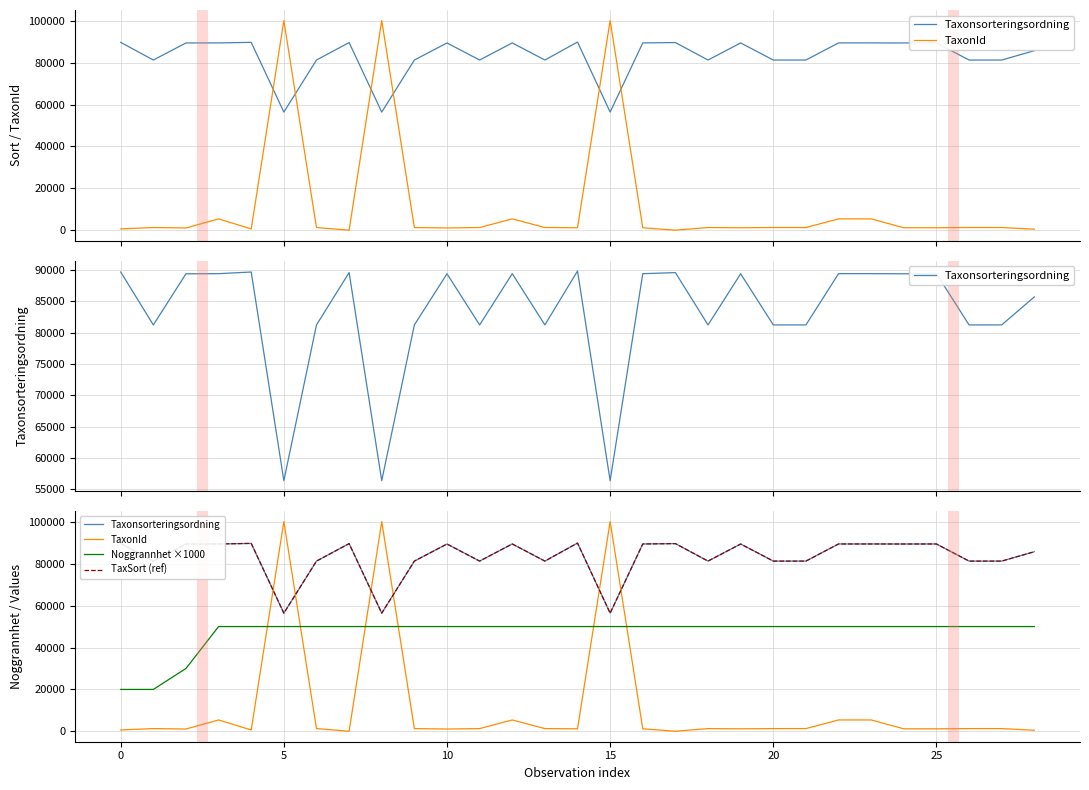

Is this an area chart (filled region under the line)?

No